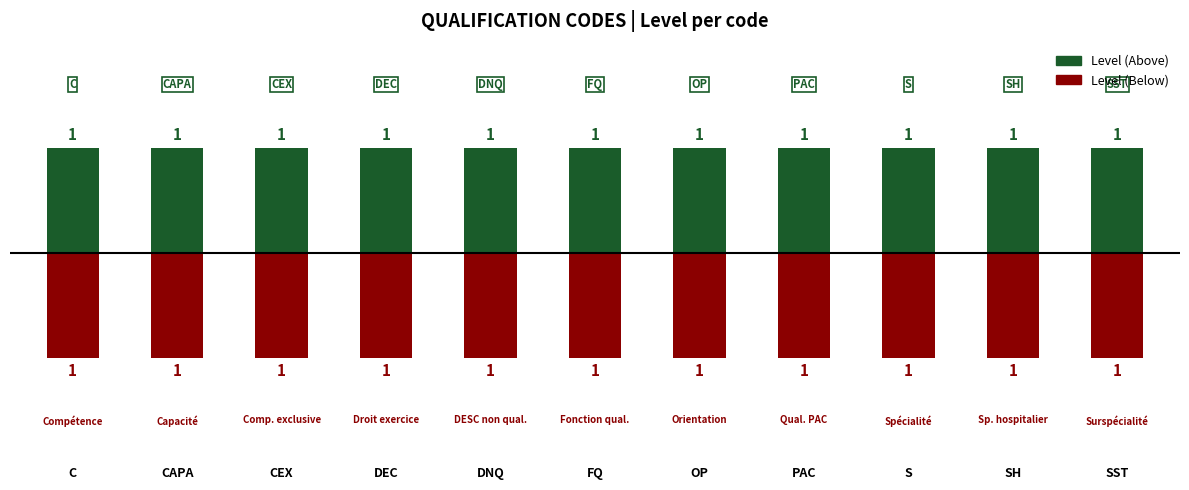

What position from the left is FQ?

6